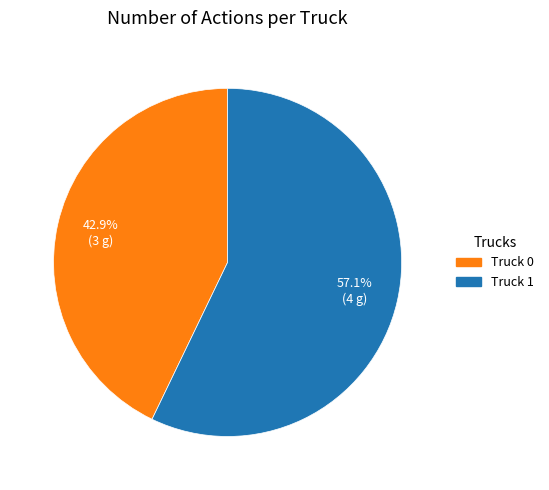

Rank the categories by value from highest to lowest.

Truck 1, Truck 0